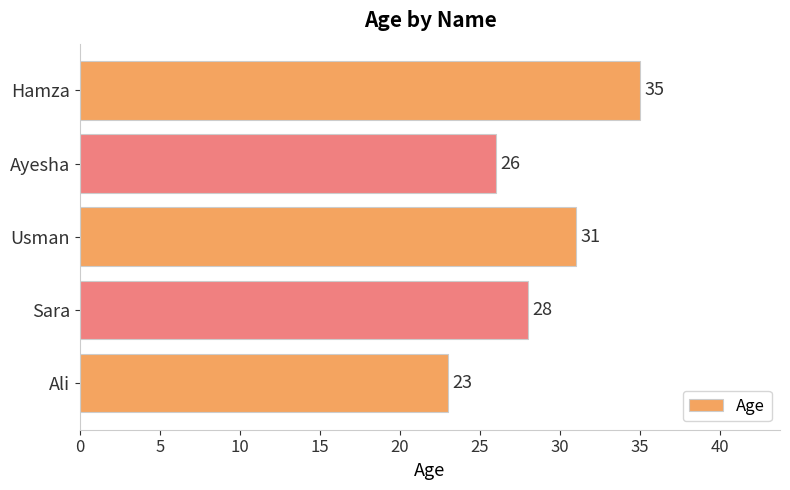

Reading bottom to top, transcribe all the data shown in this chart.

23	28	31	26	35